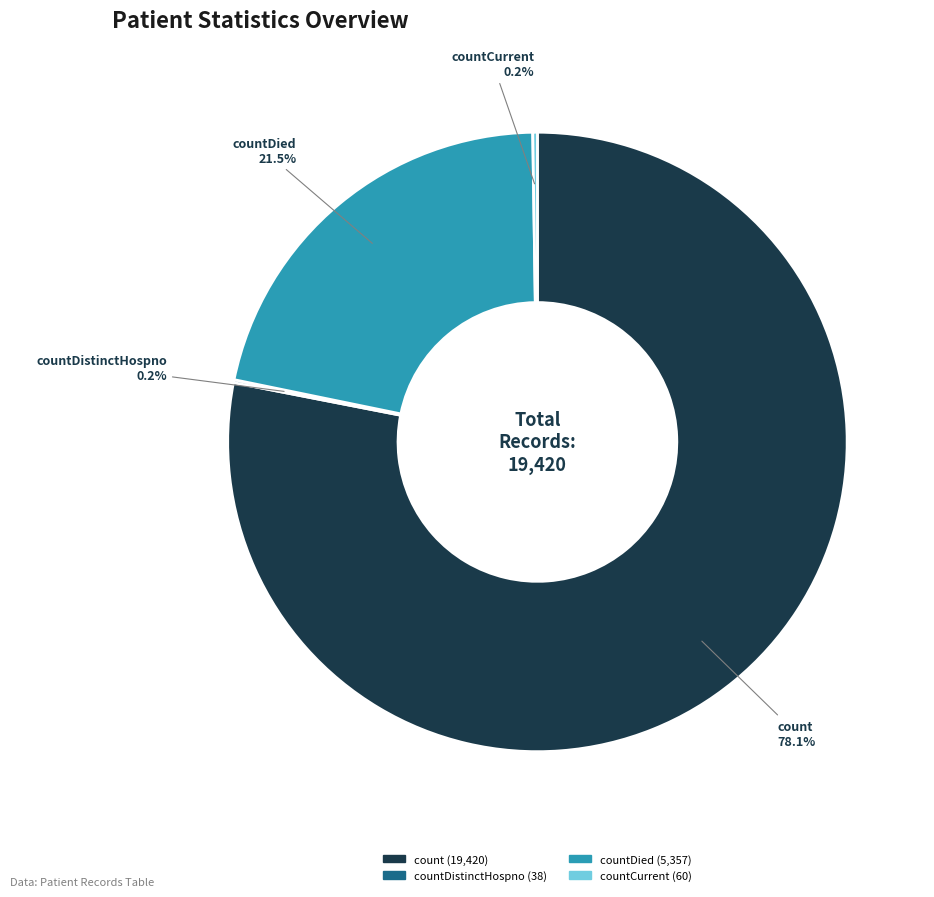

What is the largest slice in the pie chart?

count